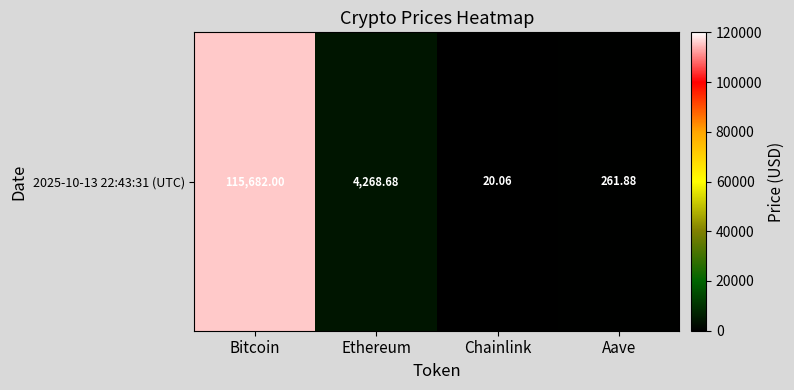

Which label corresponds to the largest value in the chart?

Bitcoin